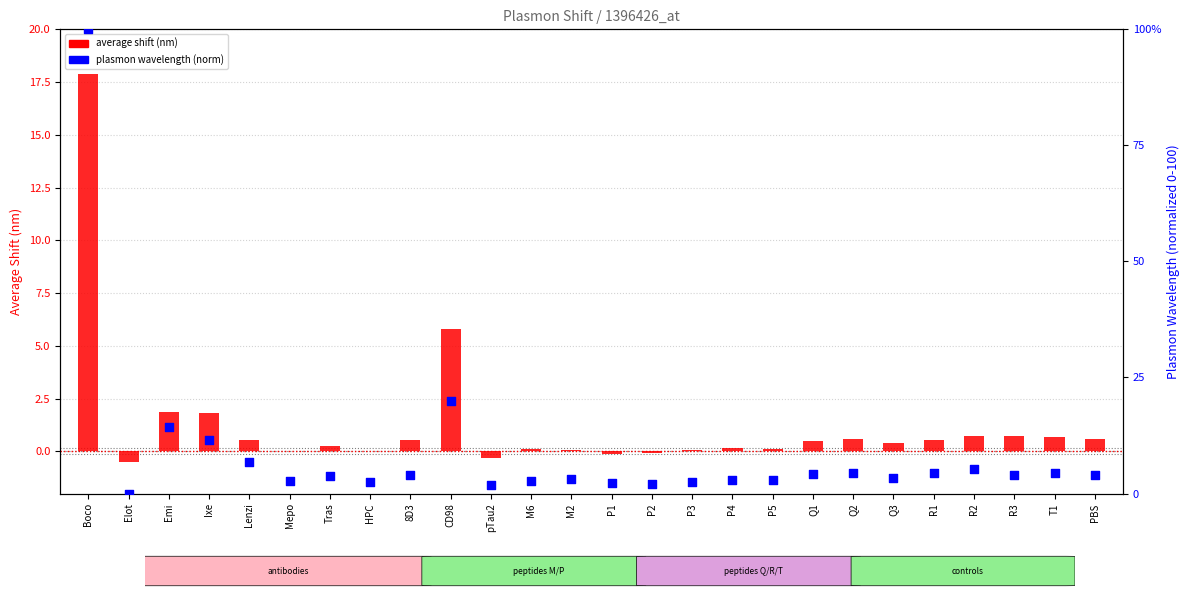

What are all the series names shown in the legend?

average shift (nm), plasmon wavelength (norm)